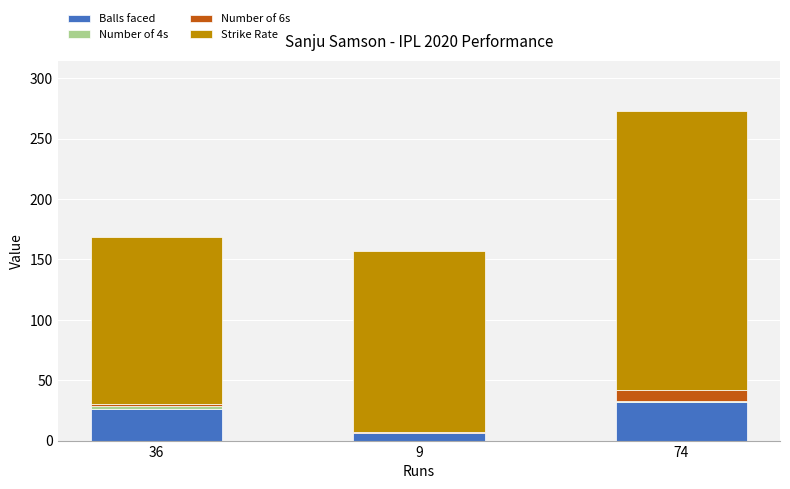

How many series are shown in this chart?

4